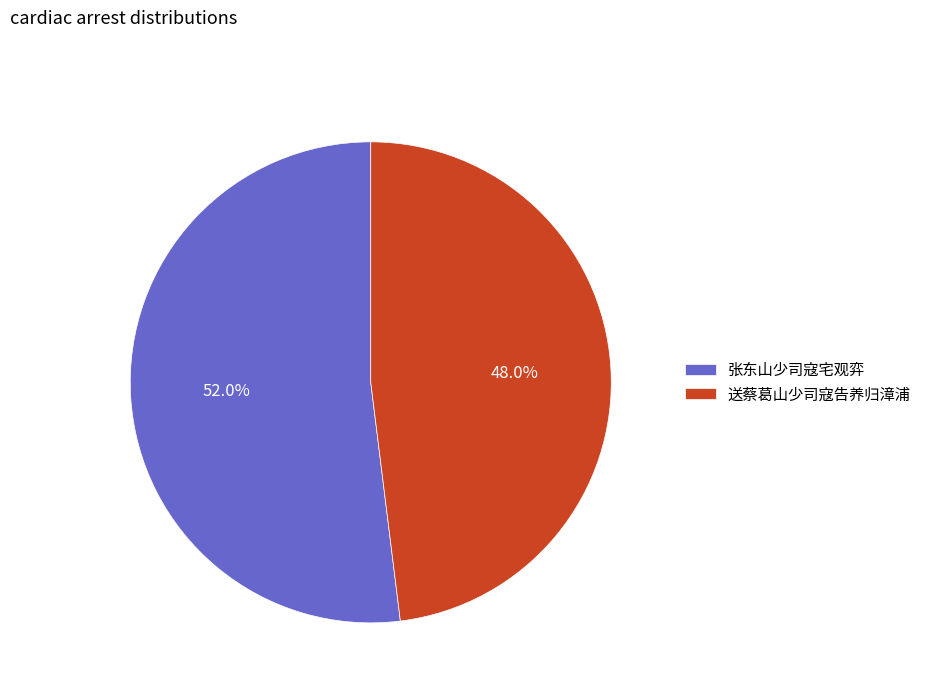

Count the number of slices in the pie.

2